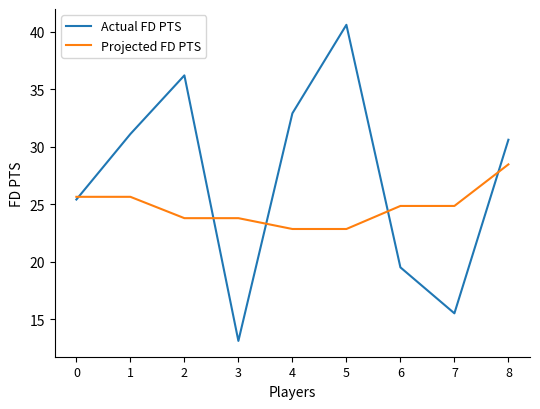

What is the difference between the maximum and second lowest values in the Projected FD PTS series?

5.6